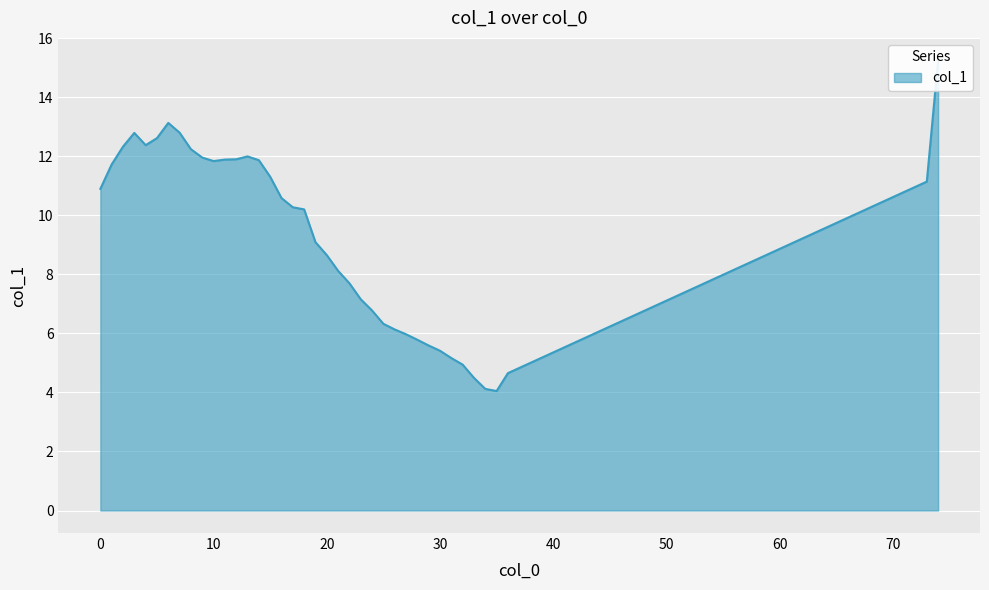

Reading right to left, transcribe all the data shown in this chart.

15.3	11.1	4.7	4.0	4.1	4.5	4.9	5.2	5.4	5.6	5.8	6.0	6.1	6.3	6.8	7.2	7.7	8.1	8.7	9.1	10.2	10.3	10.6	11.3	11.9	12.0	11.9	11.9	11.8	12.0	12.2	12.8	13.1	12.6	12.4	12.8	12.3	11.7	10.9